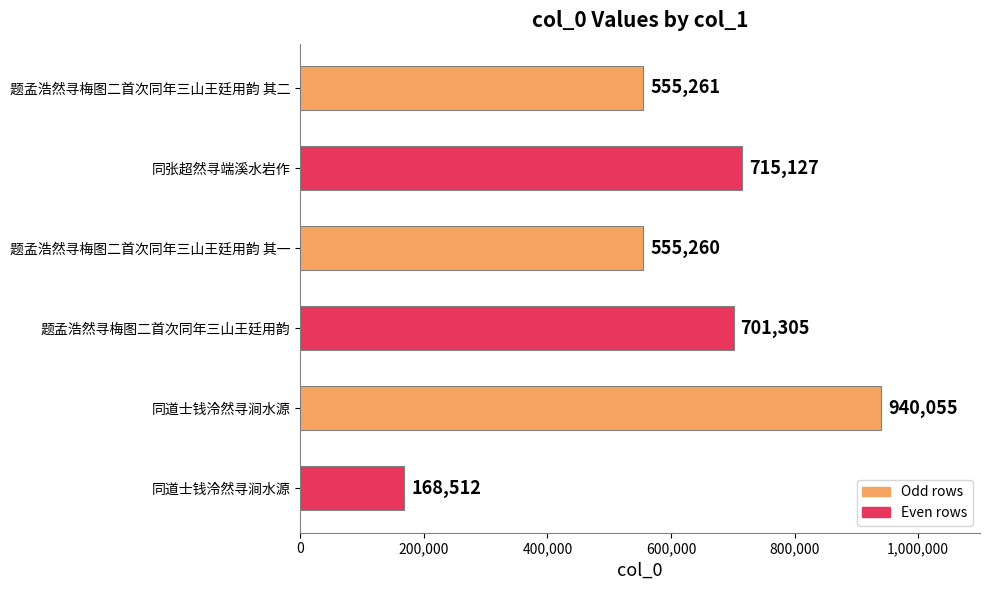

How many distinct data groups are displayed?

1